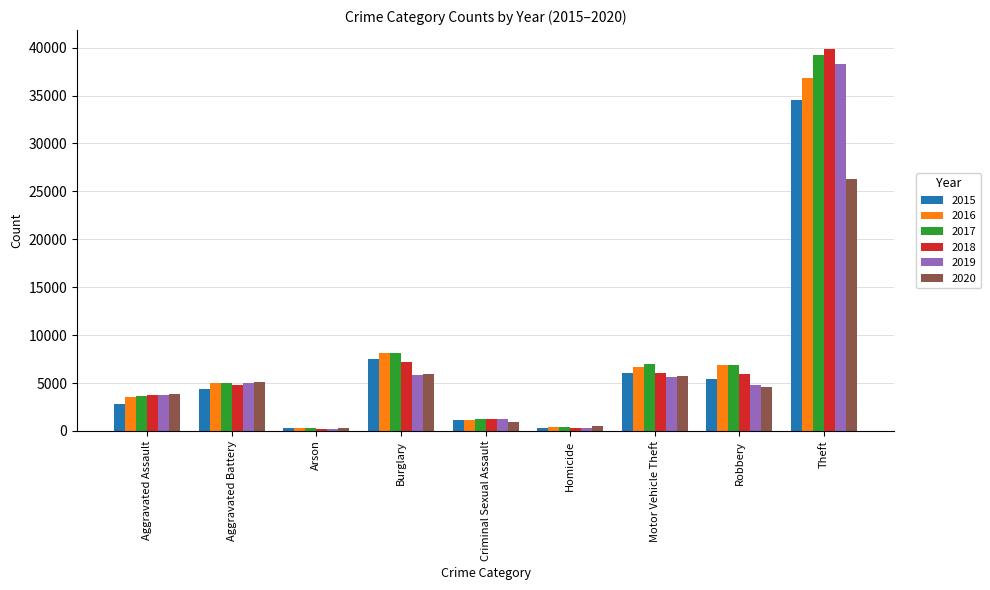

What is the value of the 2016 bar at the 5th from the left?

1190